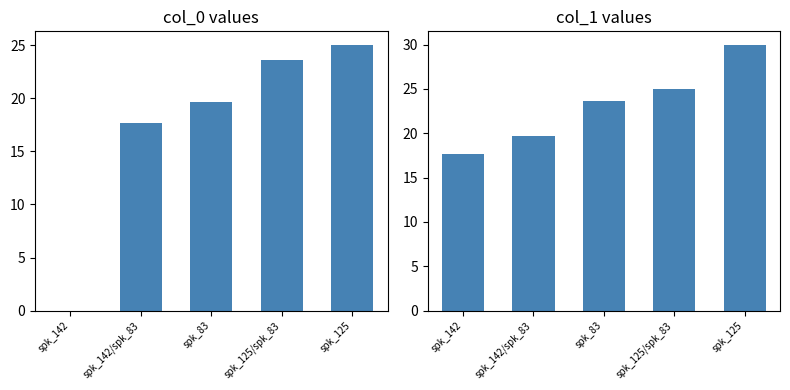

How many groups of bars are there?

5